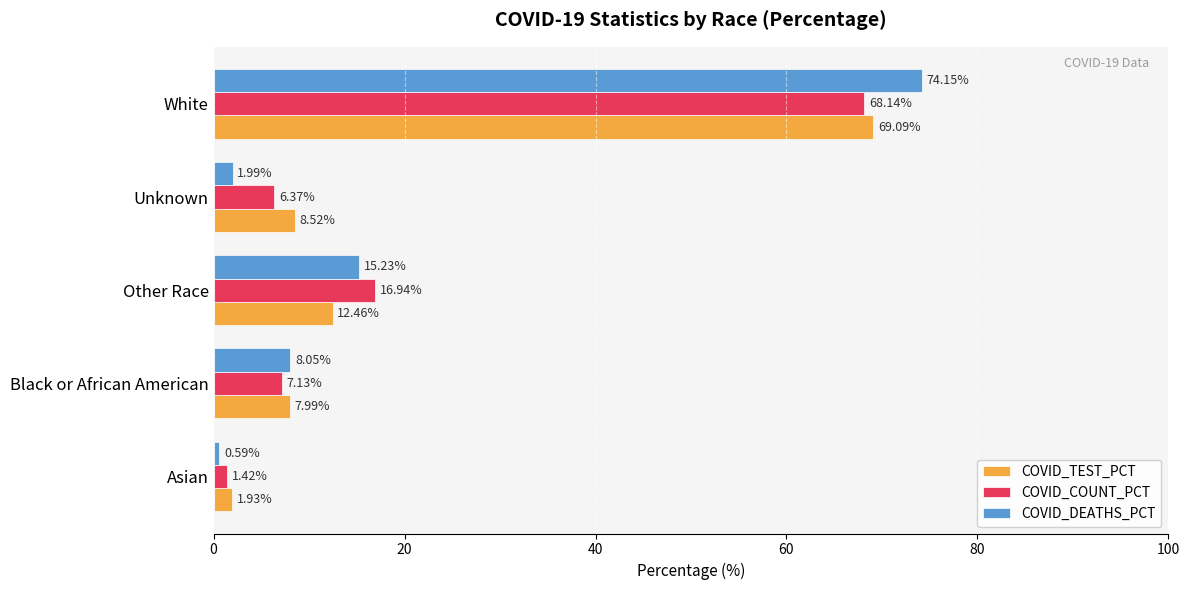

Which category has the highest value across all series?

White